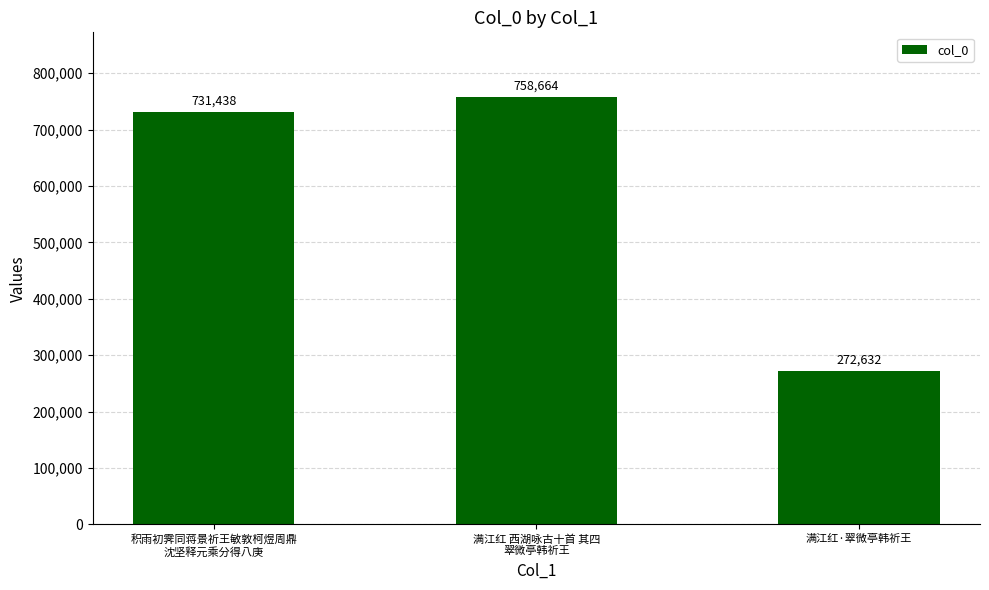

Reading left to right, extract all data points from this chart.

731438	758664	272632